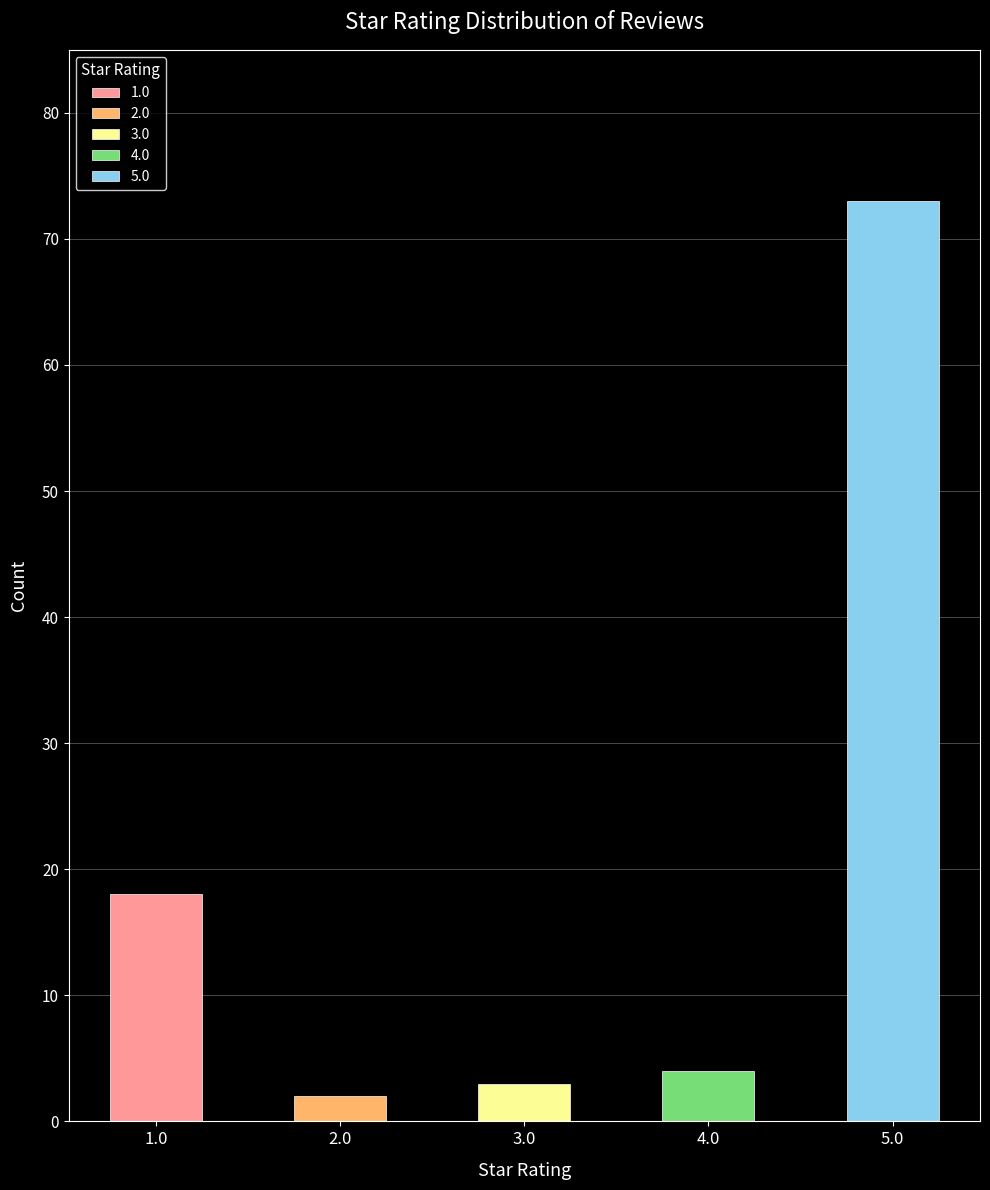

Reading right to left, what are all the values shown in this chart?

5.0=73	4.0=4	3.0=3	2.0=2	1.0=18